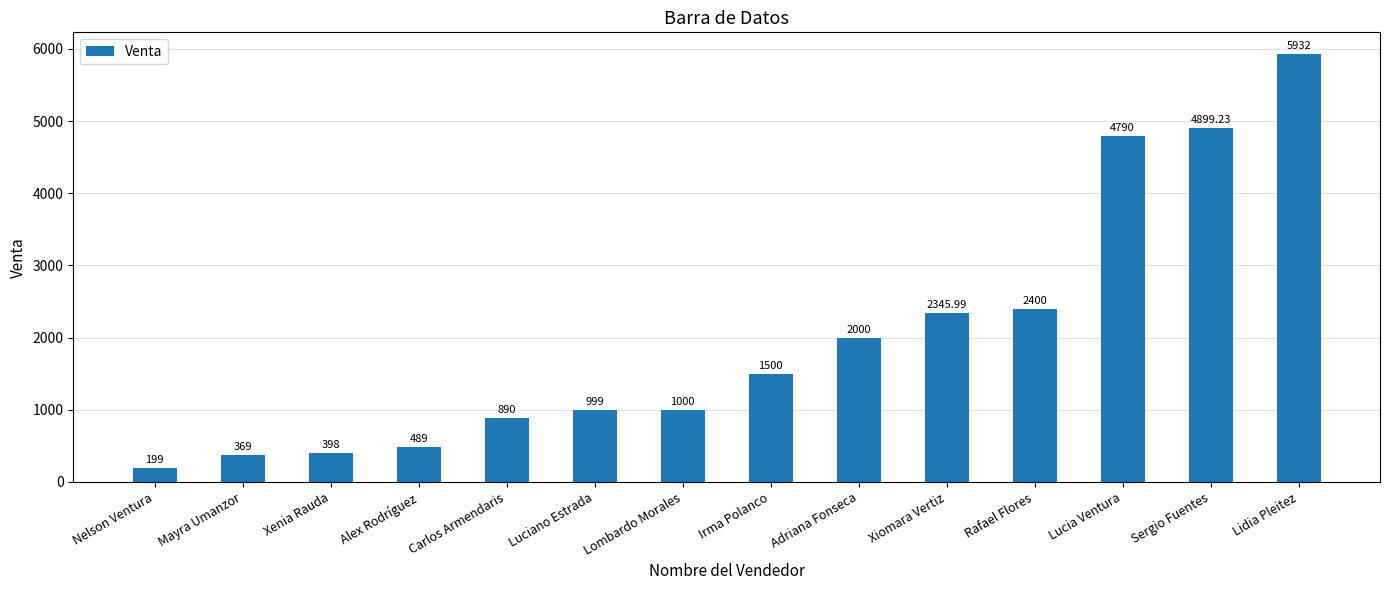

Reading left to right, extract all data points from this chart.

Nelson Ventura=199.0	Mayra Umanzor=369.0	Xenia Rauda=398.0	Alex Rodríguez=489.0	Carlos Armendaris=890.0	Luciano Estrada=999.0	Lombardo Morales=1000.0	Irma Polanco=1500.0	Adriana Fonseca=2000.0	Xiomara Vertiz=2346.0	Rafael Flores=2400.0	Lucia Ventura=4790.0	Sergio Fuentes=4899.2	Lidia Pleitez=5932.0